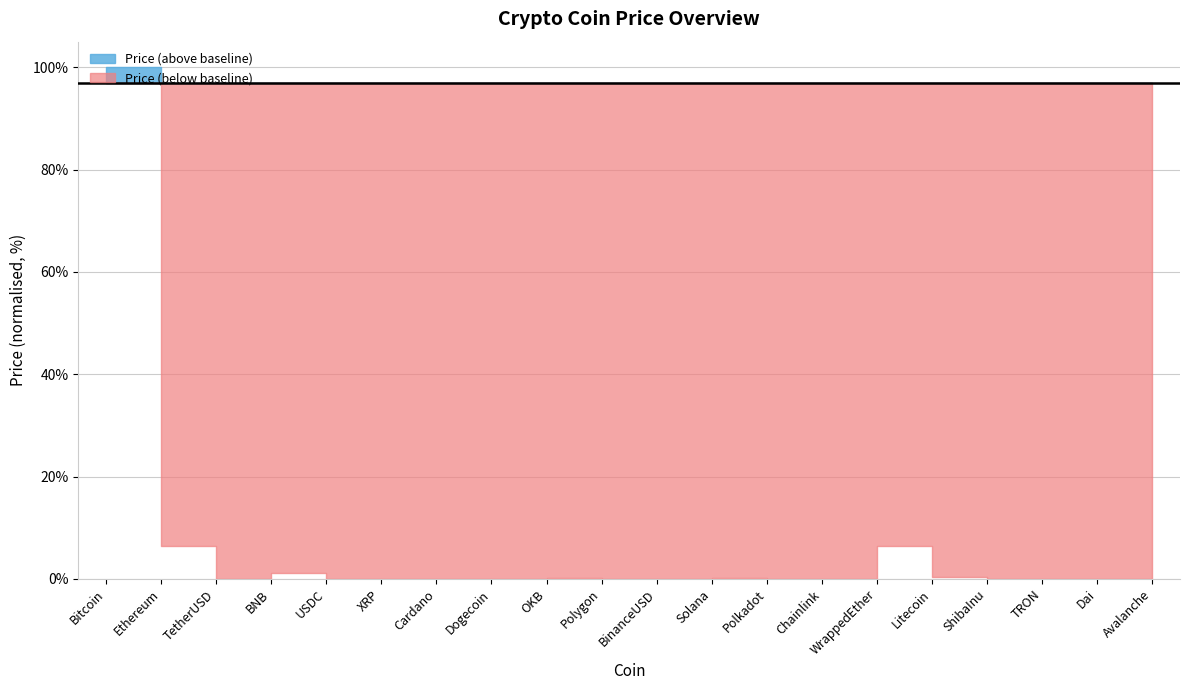

Does the chart display data point markers on the line(s)?

No